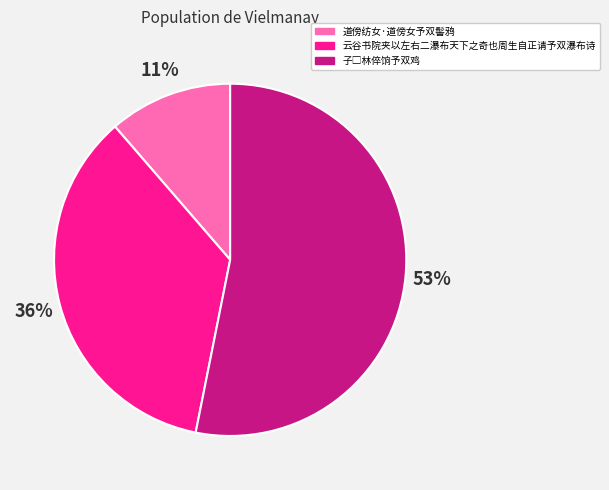

Is 道傍纺女·道傍女予双髻鸦 the majority of the pie?

No